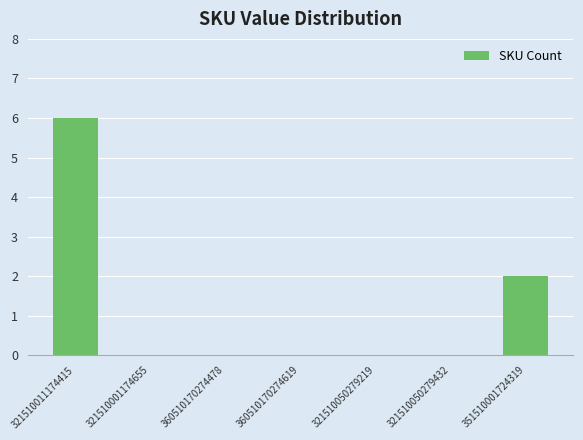

Reading left to right, transcribe all the data shown in this chart.

6	0	0	0	0	0	2